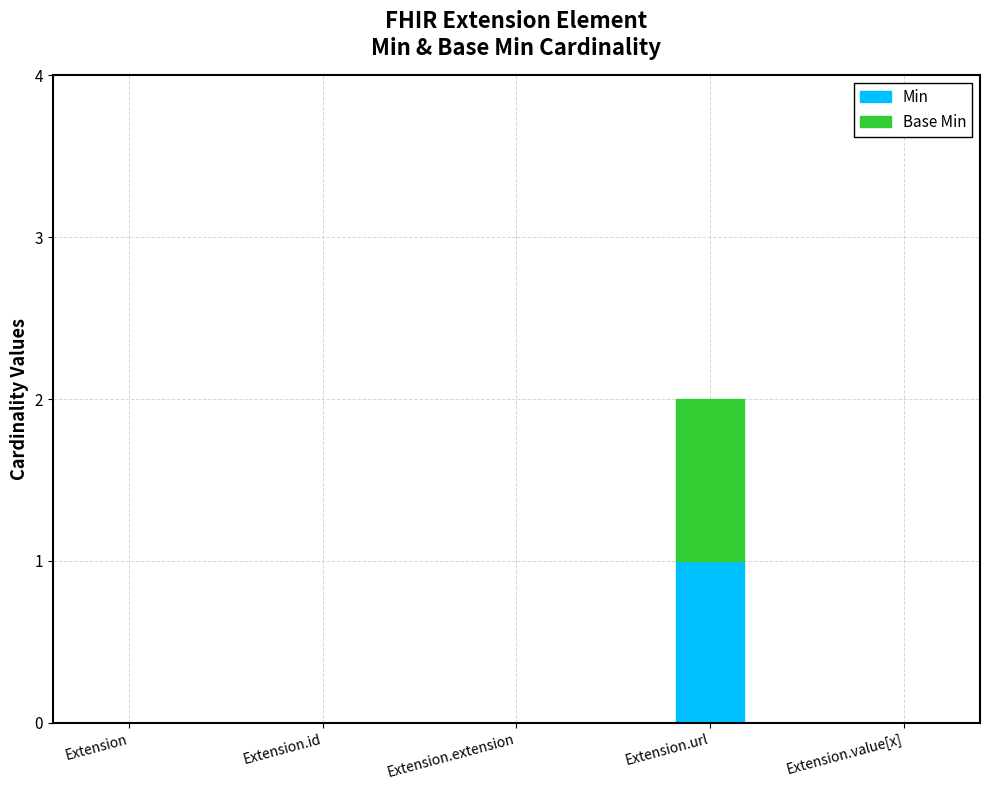

True or false: Min has a value of 1 at Extension.id.

False